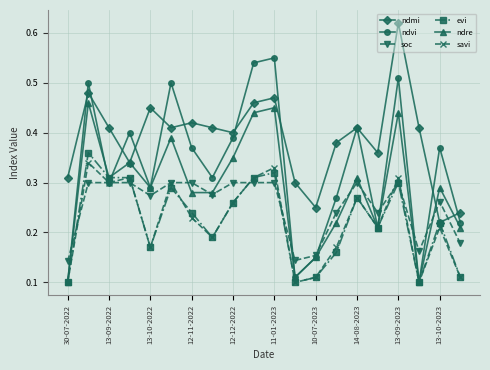

True or false: ndmi has more than 0 interior local peaks.

True